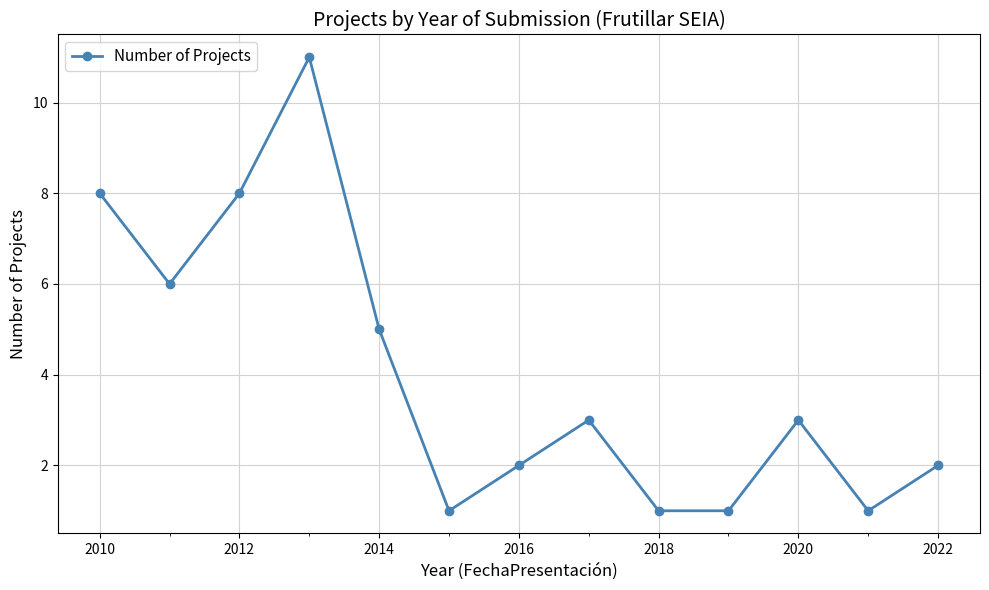

What is the value of the 13th point from the left?

2